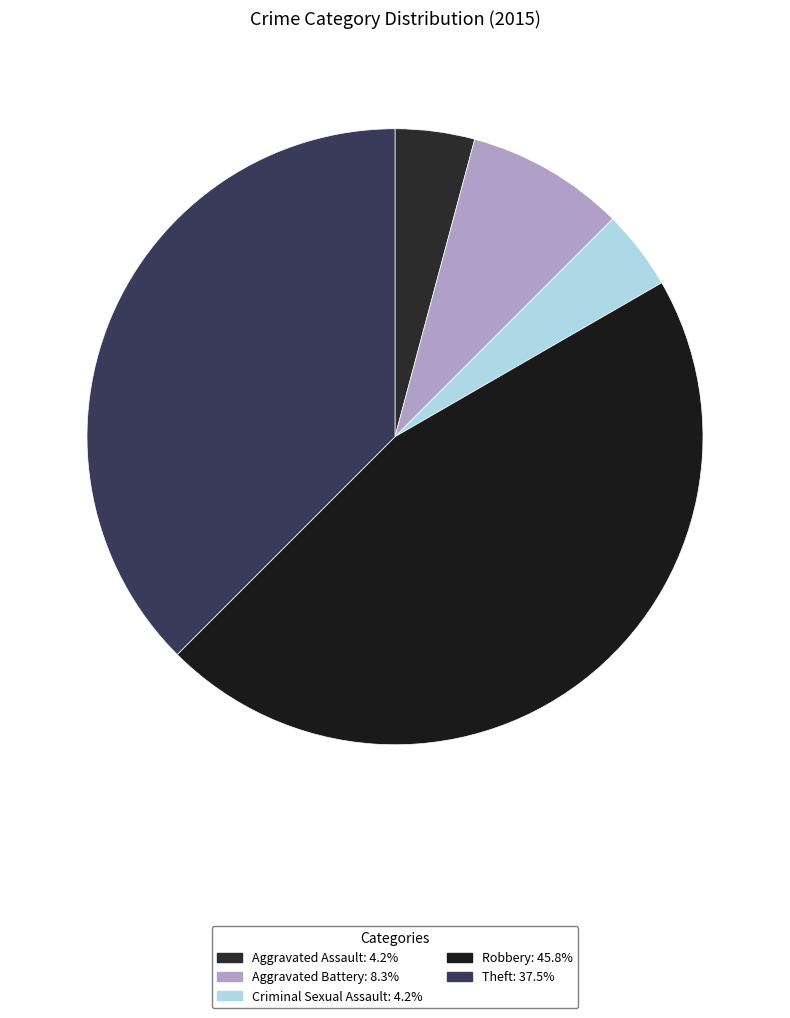

Count the number of slices in the pie.

5